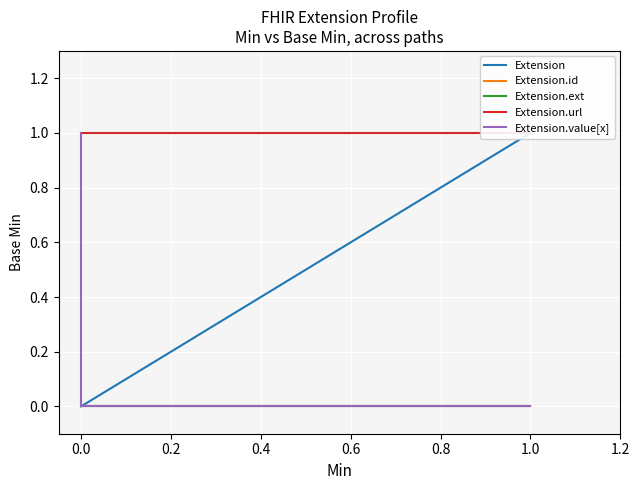

Reading right to left, transcribe all the data shown in this chart.

Extension: 1	1	0	0	0
Extension.id: 0	0	0	0	0
Extension.ext: 0	0	0	0	0
Extension.url: 1	1	1	1	1
Extension.value[x]: 0	0	0	0	1